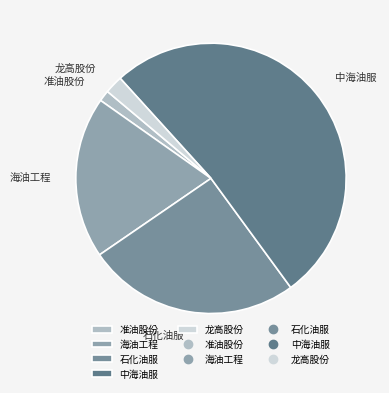

Between 中海油服 and 准油股份, which is larger?

中海油服